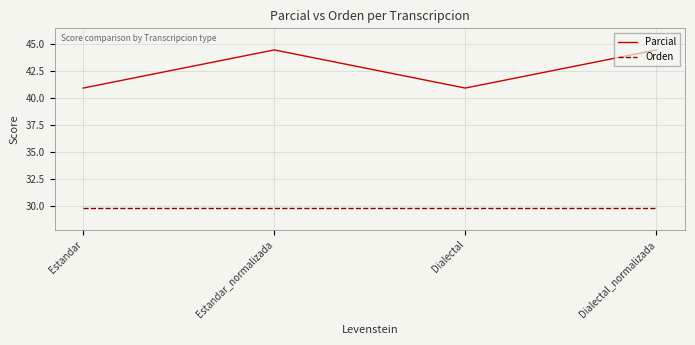

Reading left to right, what are all the values shown in this chart?

Parcial: Estandar=40.9	Estandar_normalizada=44.4	Dialectal=40.9	Dialectal_normalizada=44.4
Orden: Estandar=29.8	Estandar_normalizada=29.8	Dialectal=29.8	Dialectal_normalizada=29.8